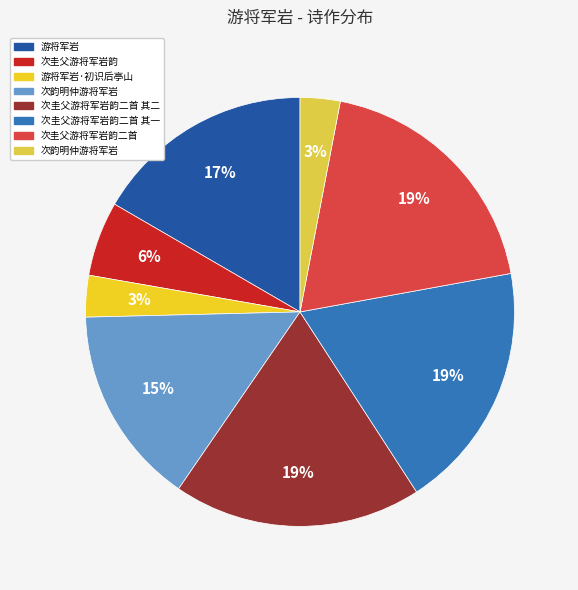

Does any single category account for the majority?

No